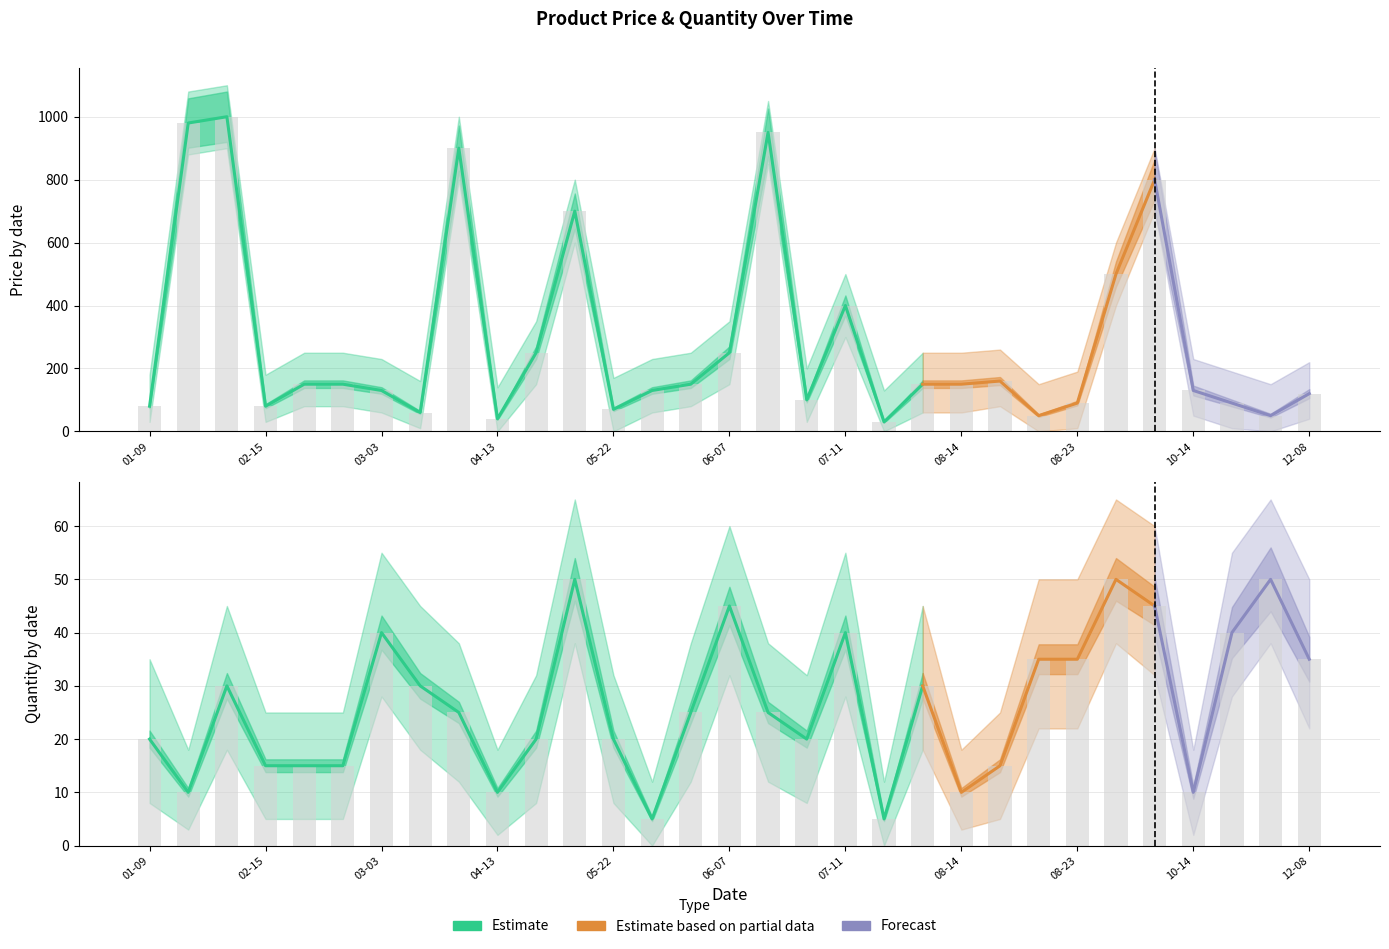

Reading right to left, list all the values displayed in this chart.

Price: 120	50	90	130	800	500	90	50	160	150	150	30	400	100	950	250	150	130	70	700	250	40	900	60	130	150	150	80	1000	980	80
Quantity: 35	50	40	10	45	50	35	35	15	10	30	5	40	20	25	45	25	5	20	50	20	10	25	30	40	15	15	15	30	10	20